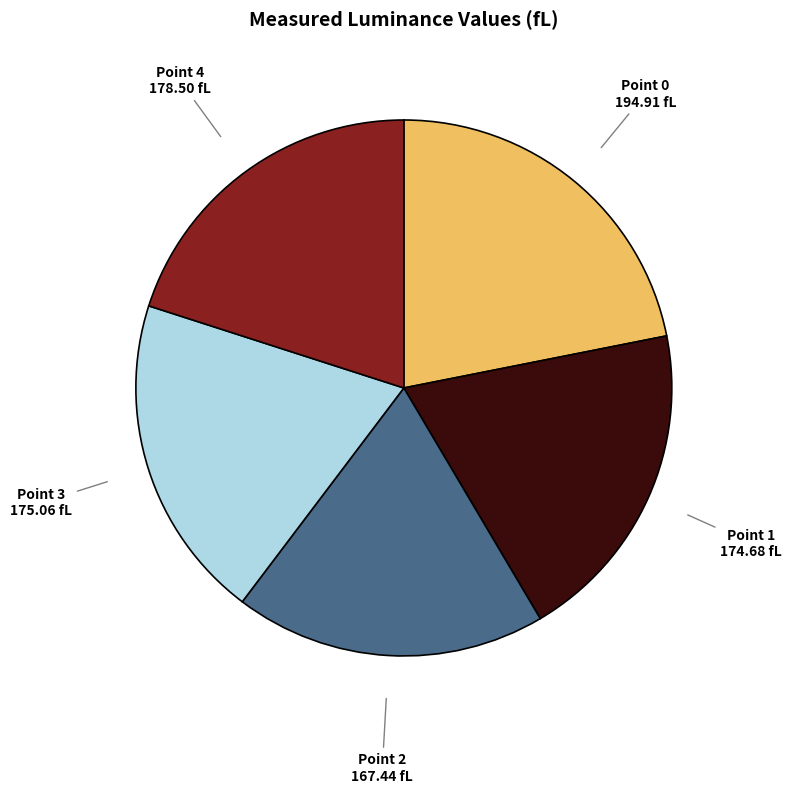

Is there any slice that represents more than half of the pie?

No